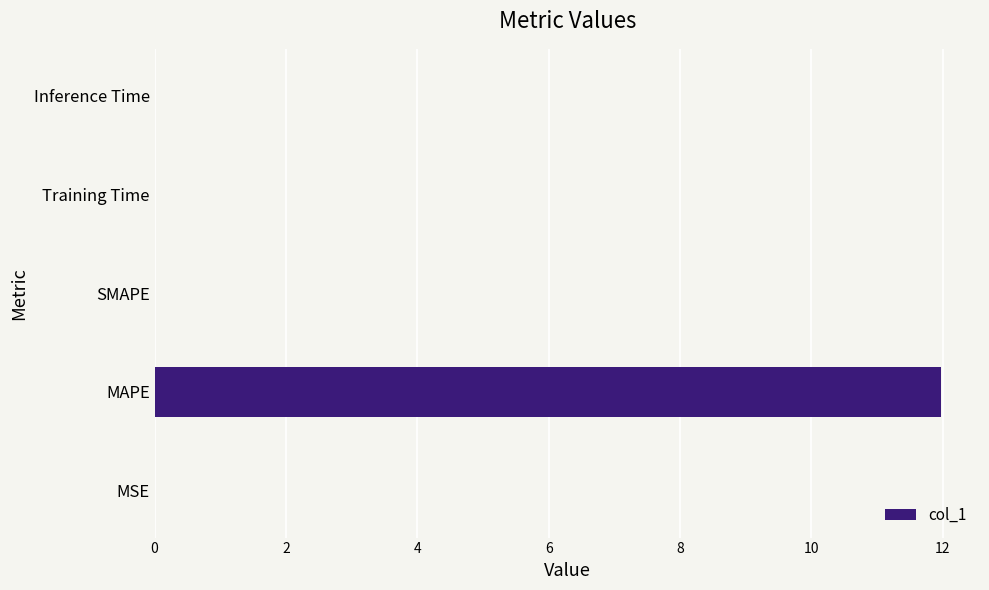

Which category has the highest value across all series?

MAPE